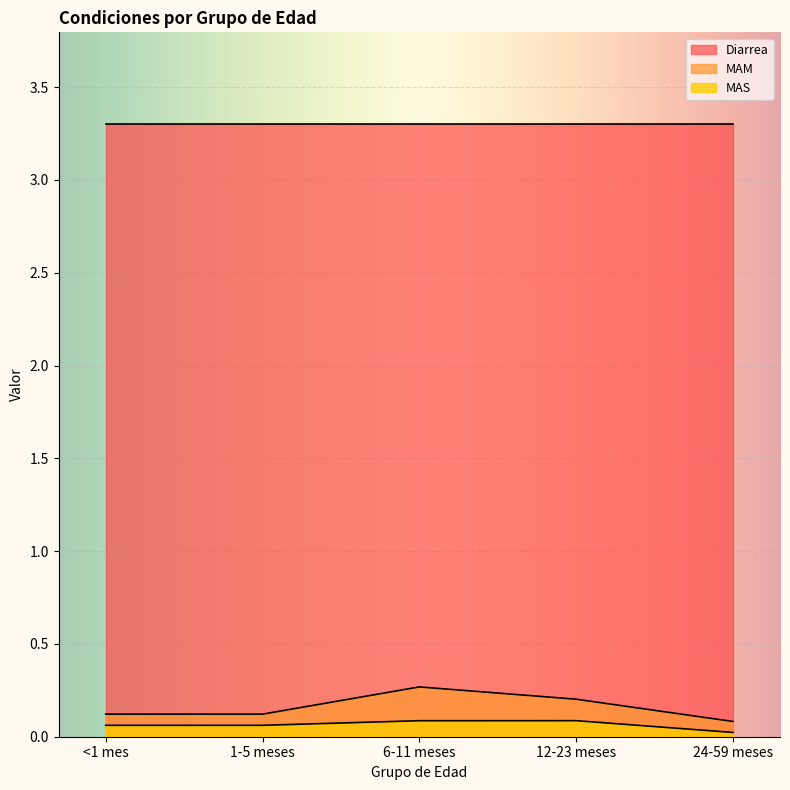

What position from the right is 24-59 meses?

1